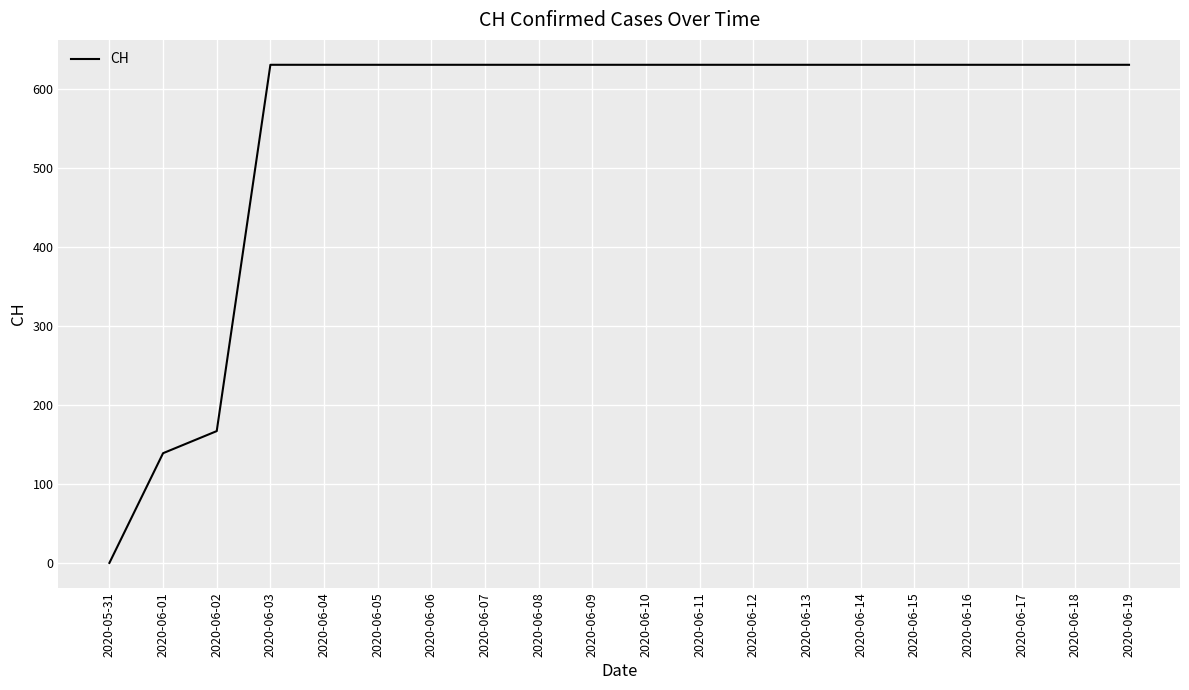

Which category has the lowest value across all series?

2020-05-31